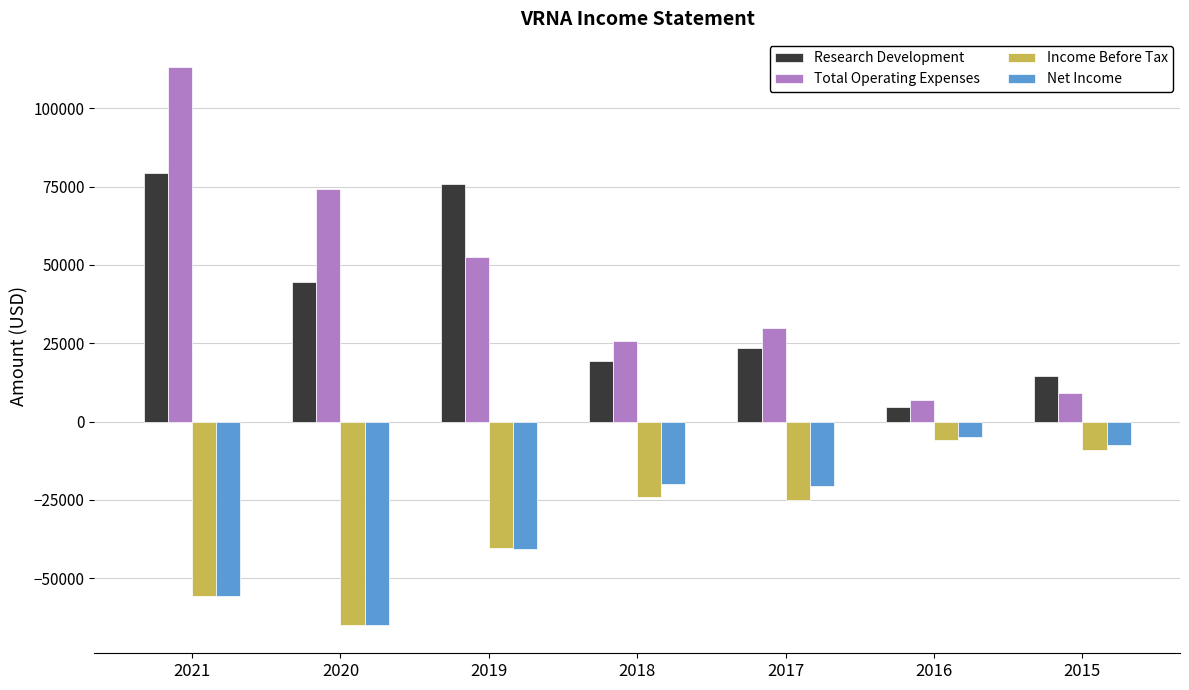

What is the value of the Total Operating Expenses bar at the 1st from the left?

113300